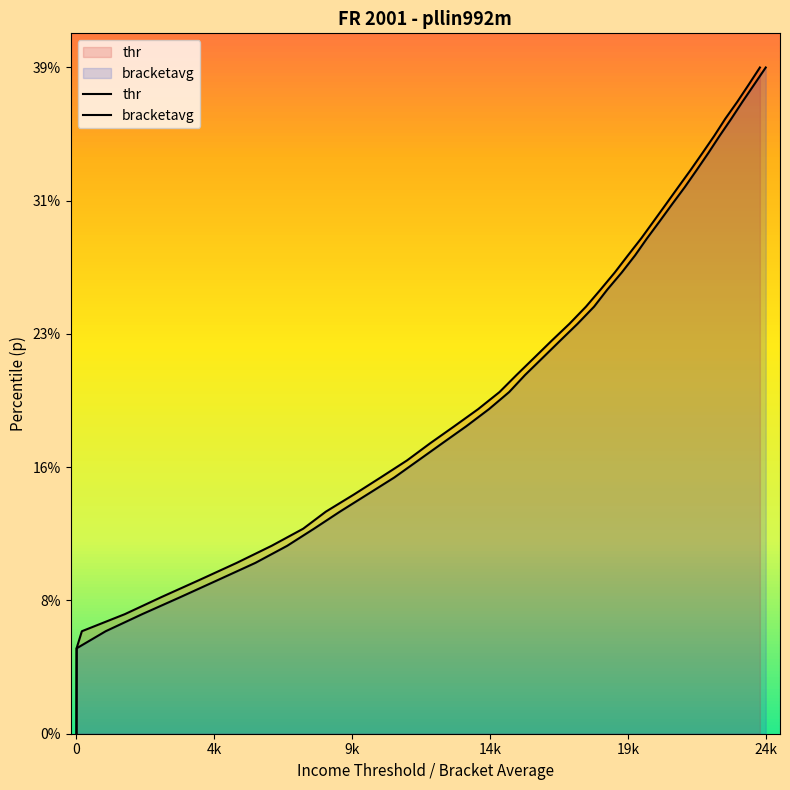

Which series has the largest total across all categories?

thr